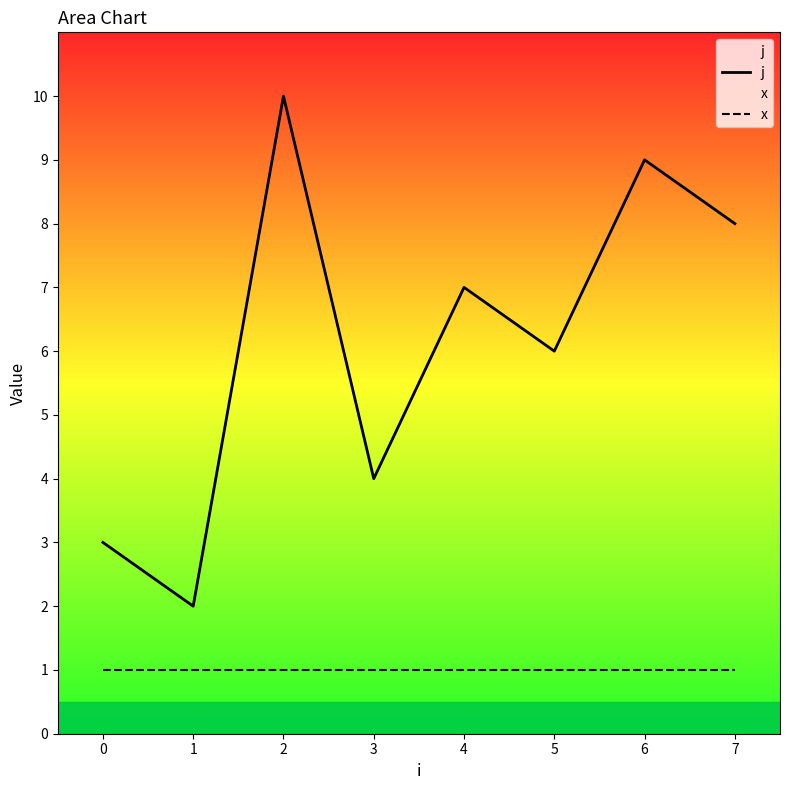

Reading right to left, extract all data points from this chart.

j: 8	9	6	7	4	10	2	3
x: 1	1	1	1	1	1	1	1